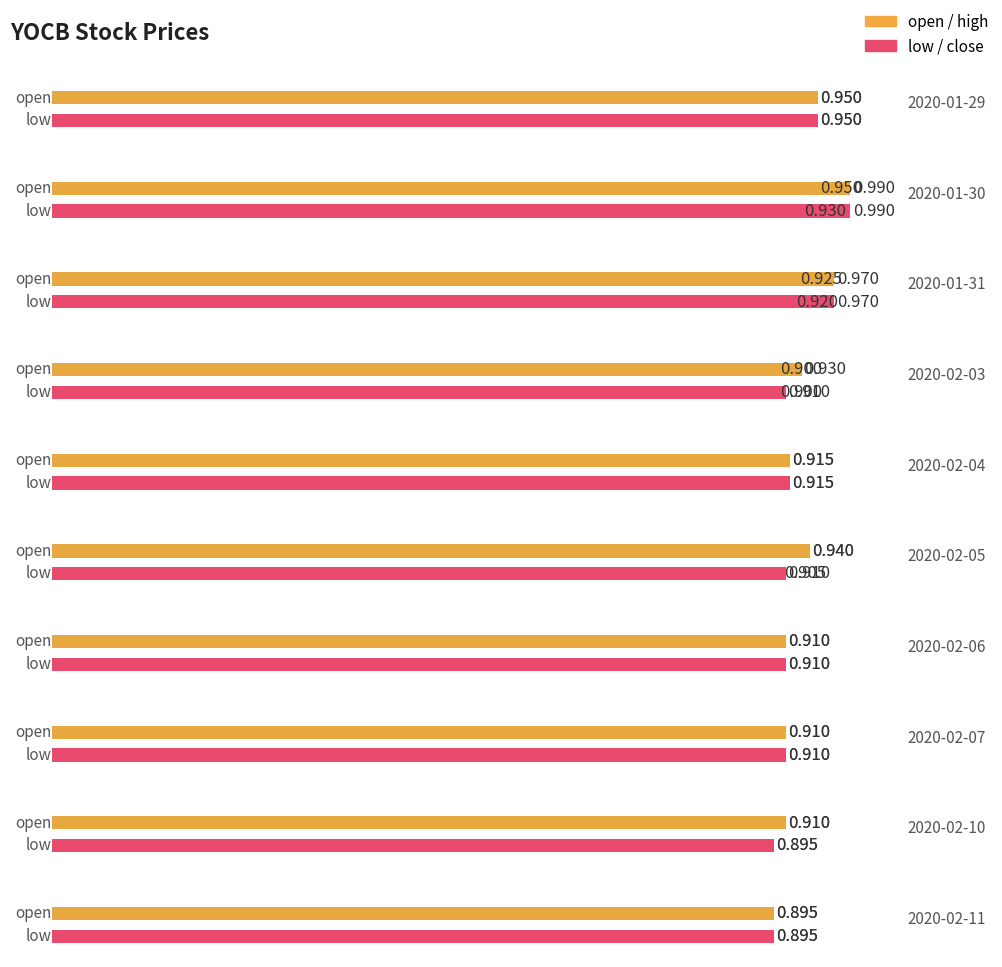

Is the value of open at 2020-01-31 greater than the value of close at 2020-02-03?

Yes